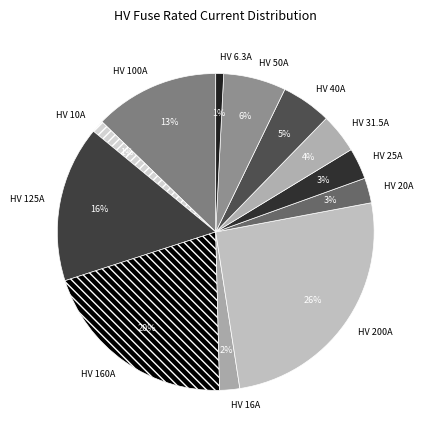

Which has a higher value, HV 50A or HV 200A?

HV 200A